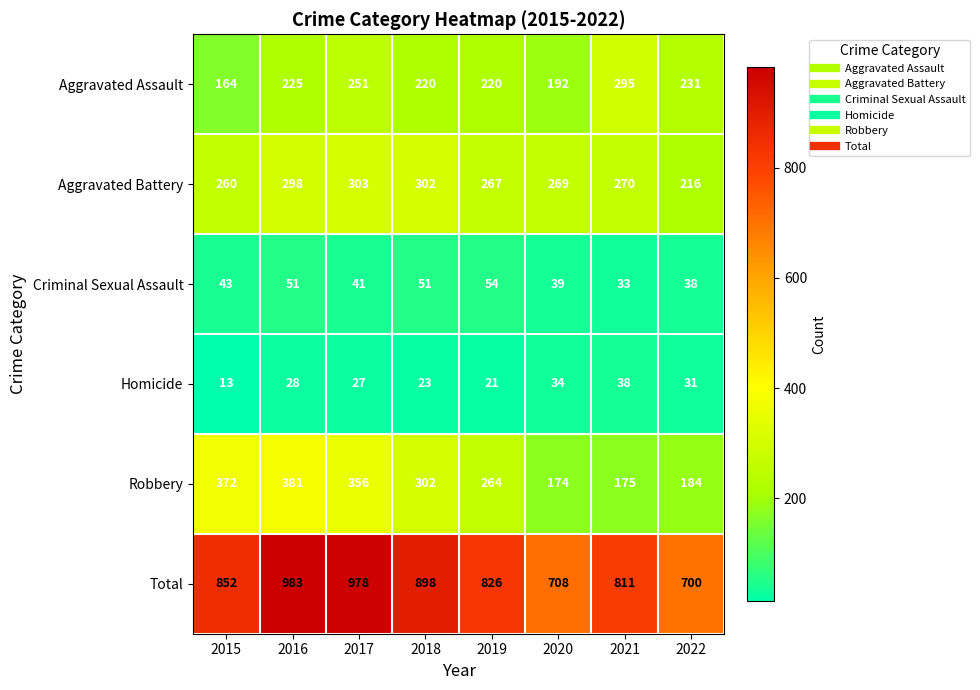

Which series has the largest total across all categories?

Total